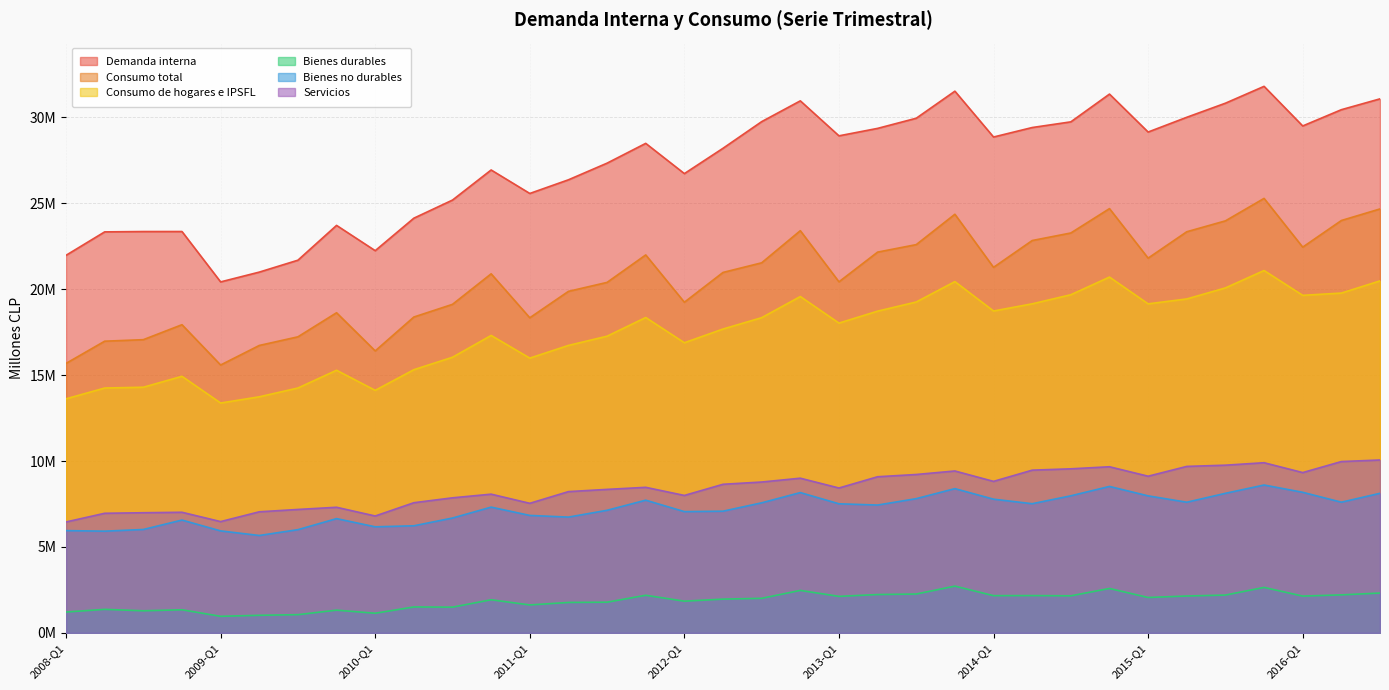

Does the chart display data point markers on the line(s)?

No